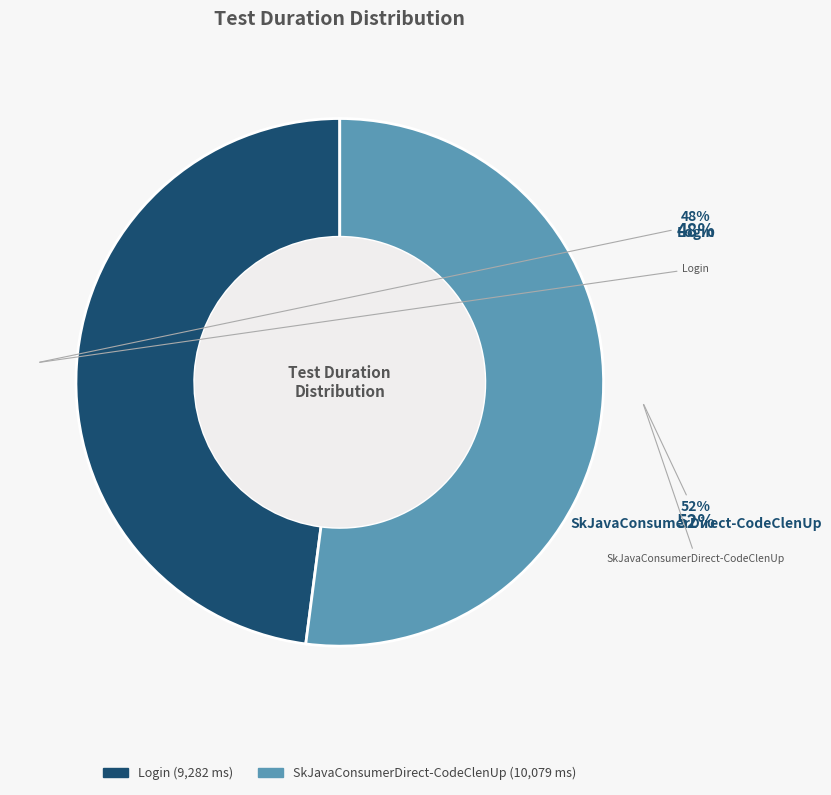

What is the largest slice in the pie chart?

SkJavaConsumerDirect-CodeClenUp